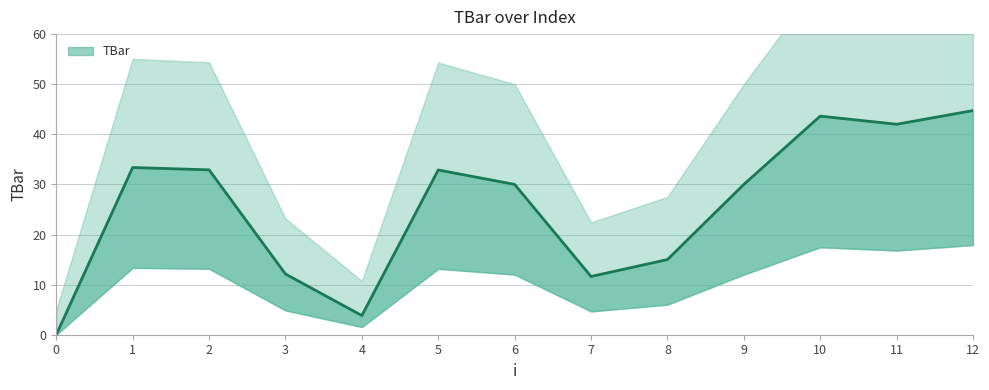

What is the sum of all values?

332.1